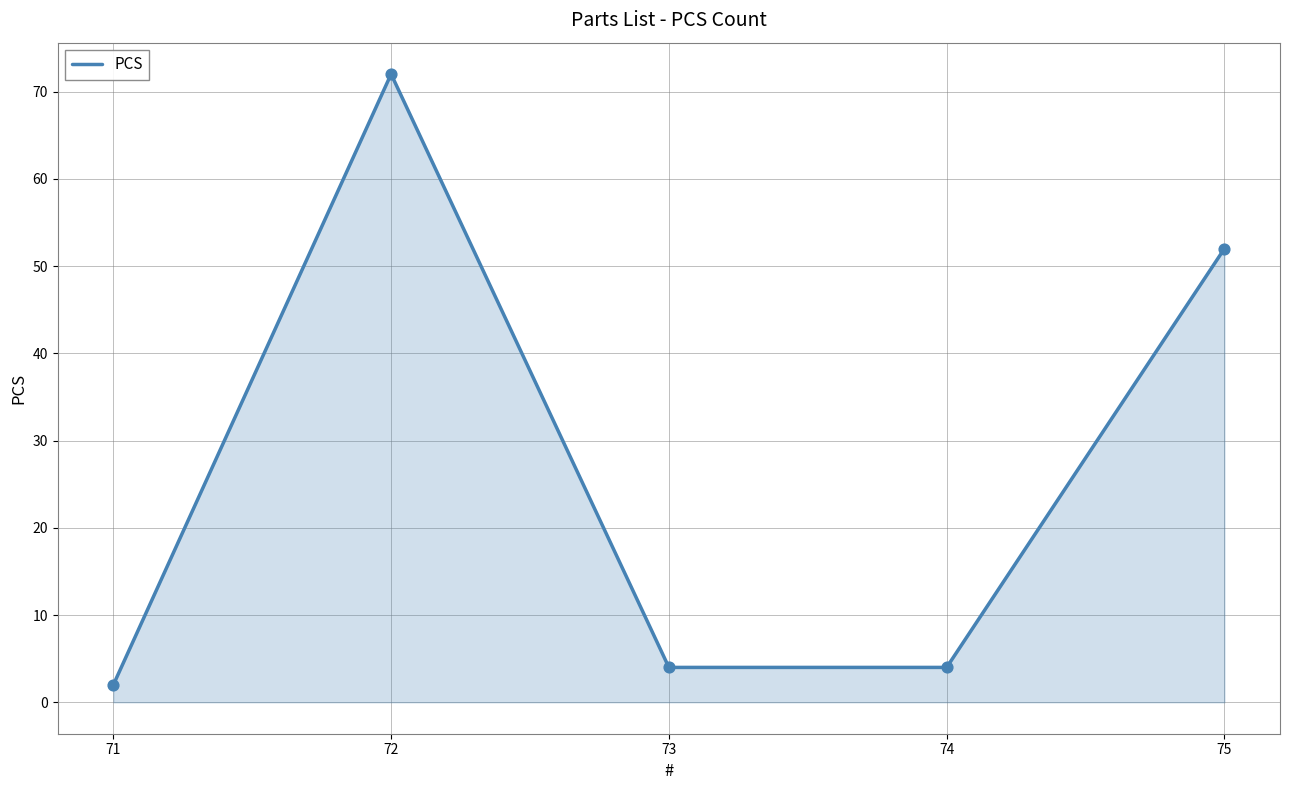

Approximately how many times larger is the value at 75 compared to 72?

0.7